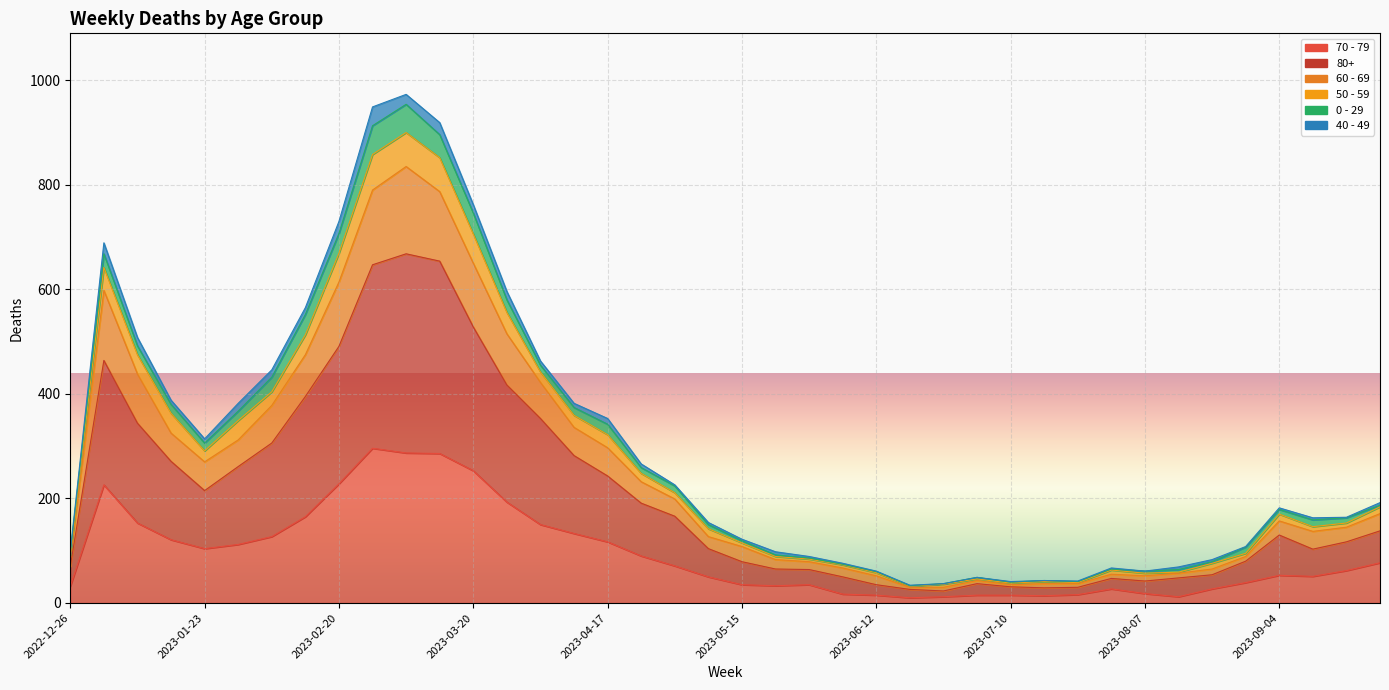

In 60 - 69, how many points are lower than both neighbors (excluding endpoints)?

4